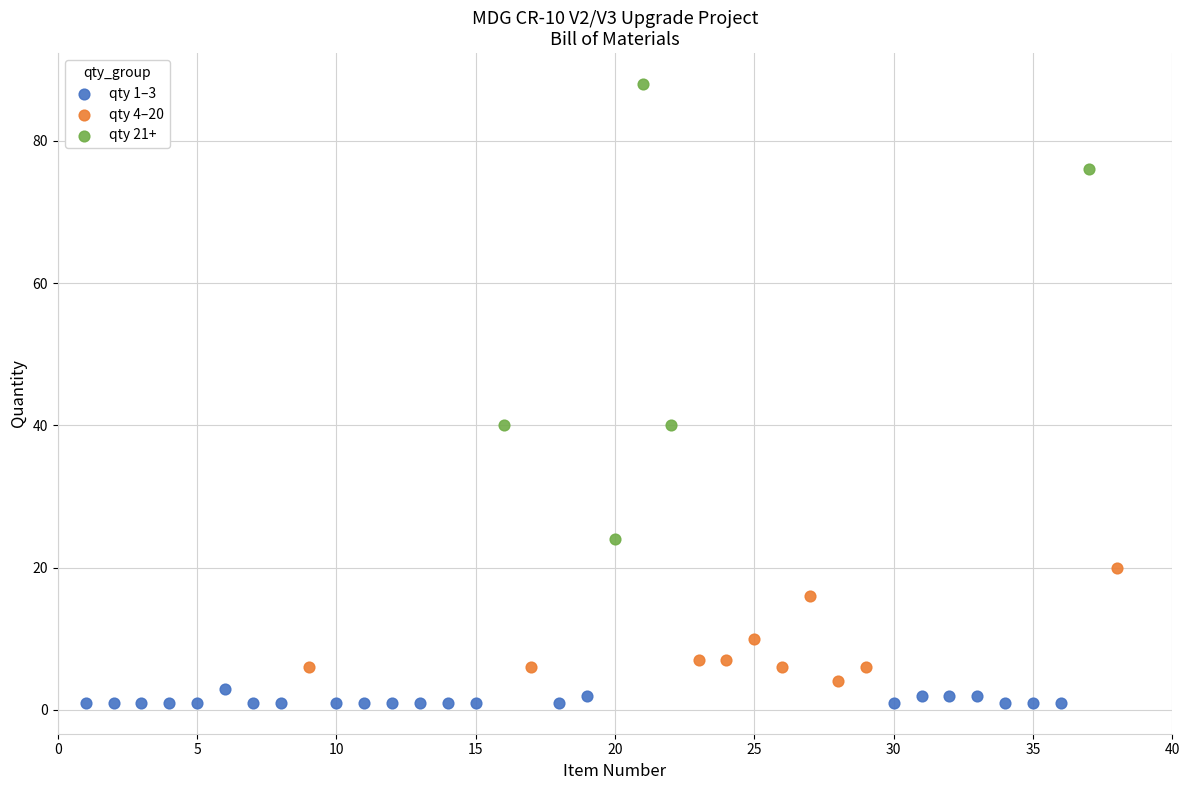

Which series reaches the maximum Y coordinate?

qty 21+